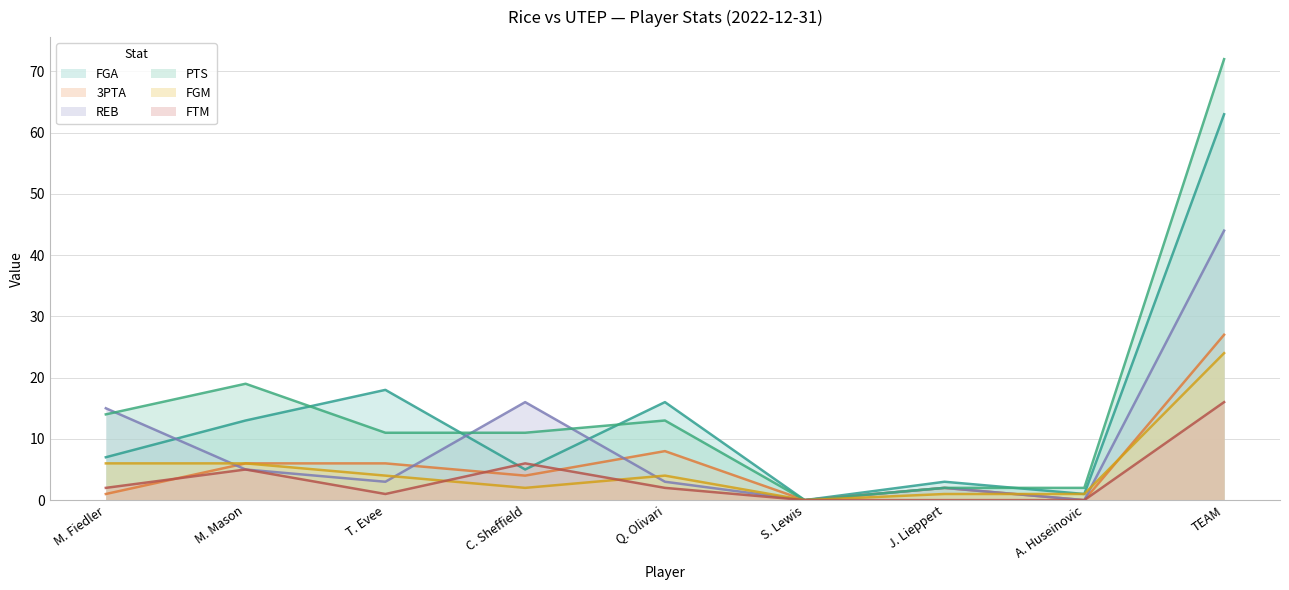

What is the maximum value for FTM?

16